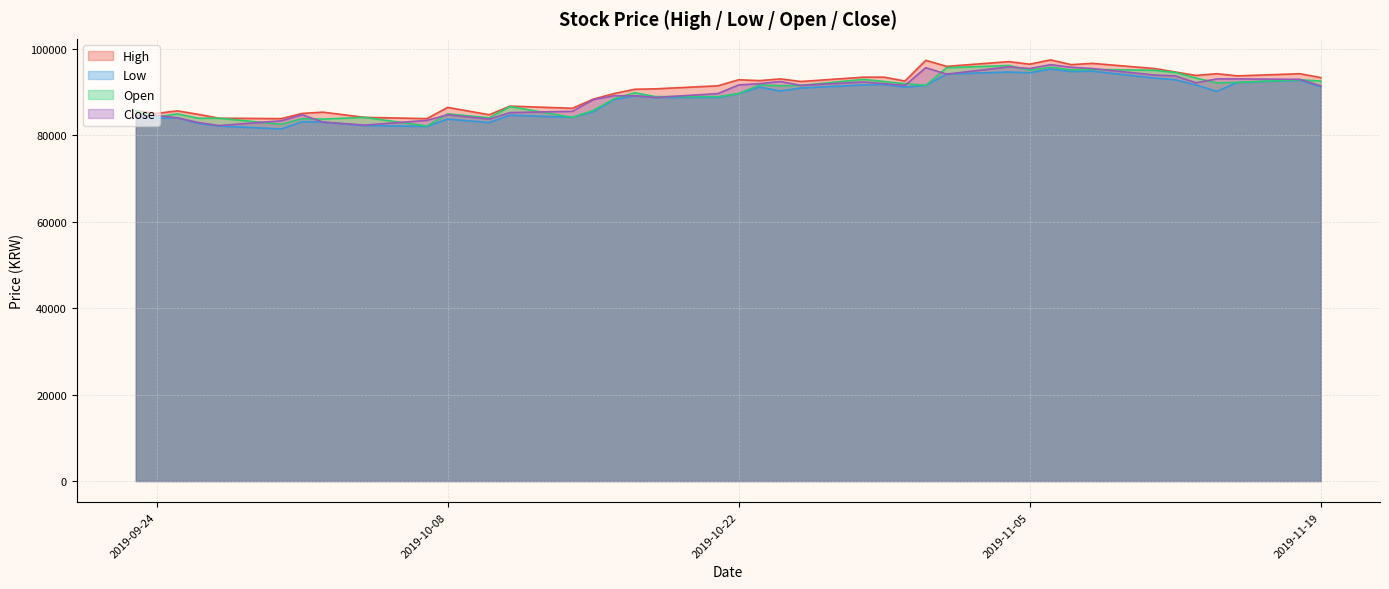

What is the label of the 40th point from the right?

2019-09-23